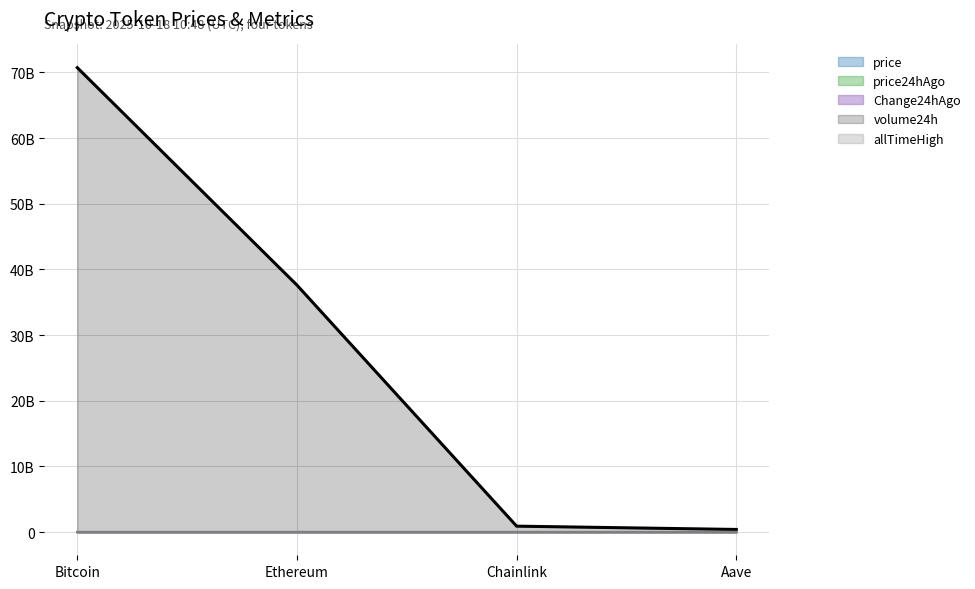

Reading left to right, transcribe all the data shown in this chart.

price (line): Bitcoin=107117.0	Ethereum=3884.7	Chainlink=16.9	Aave=209.6
price24hAgo (line): Bitcoin=104281.0	Ethereum=3698.5	Chainlink=16.0	Aave=205.9
Change24hAgo (line): Bitcoin=2836.0	Ethereum=186.2	Chainlink=0.9	Aave=3.7
volume24h (line): Bitcoin=70720632135.0	Ethereum=37605302179.0	Chainlink=898167126.0	Aave=395736536.0
allTimeHigh (line): Bitcoin=126080.0	Ethereum=4946.1	Chainlink=52.7	Aave=661.7